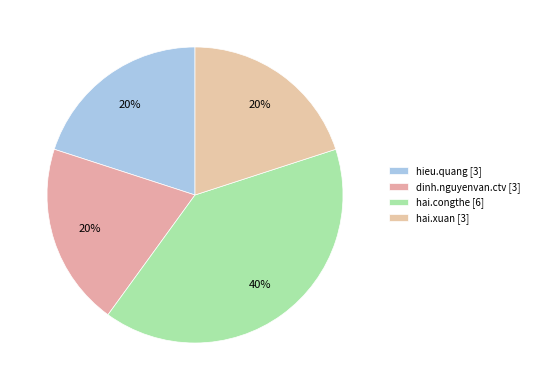

Approximately how many times larger is the value at hai.congthe compared to hai.xuan?

2.0